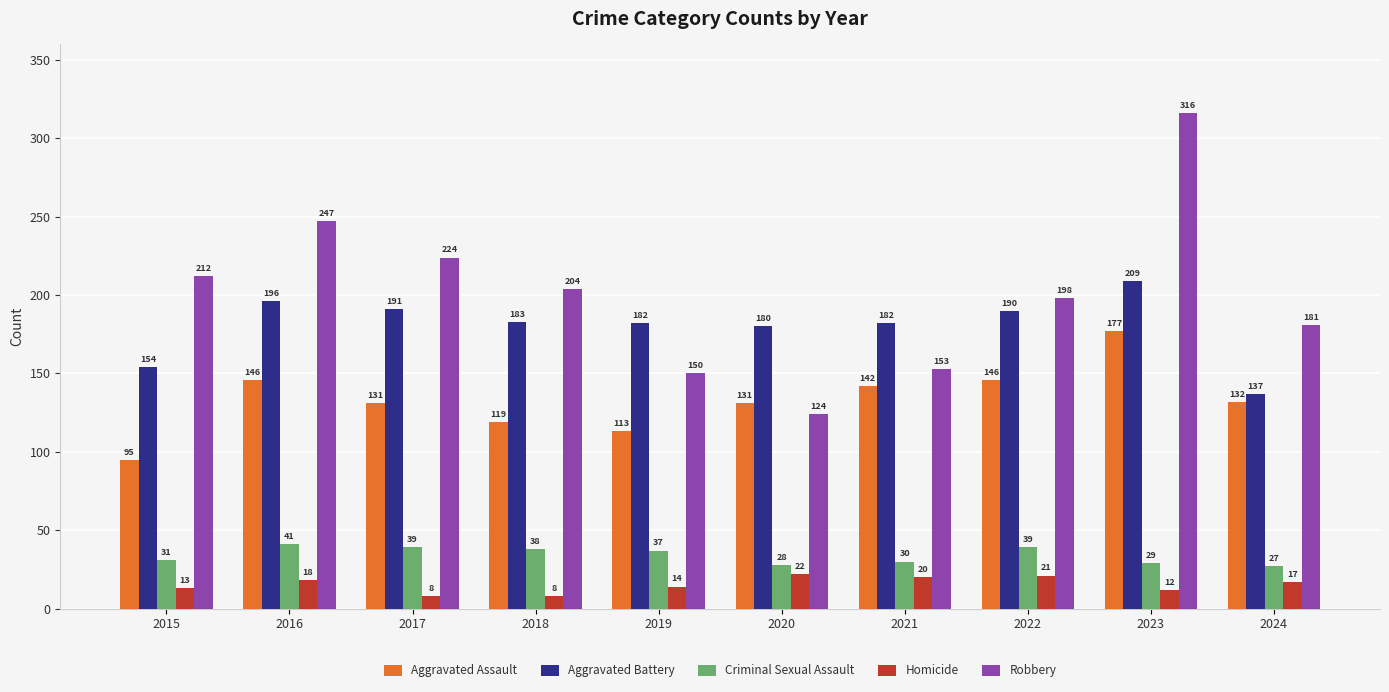

True or false: Robbery has a value of 334 at 2016.

False